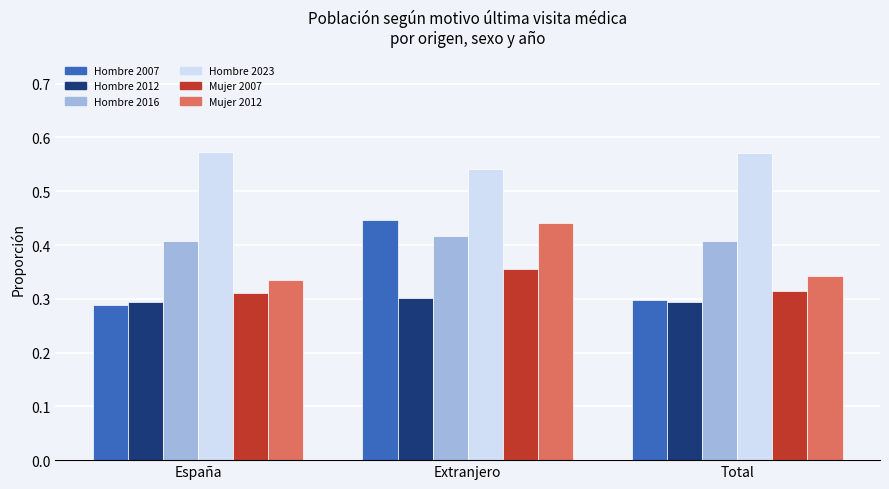

At how many categories does at least one series exceed 0?

3